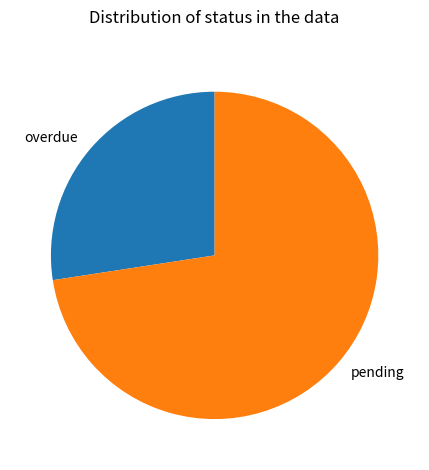

Between pending and overdue, which is larger?

pending